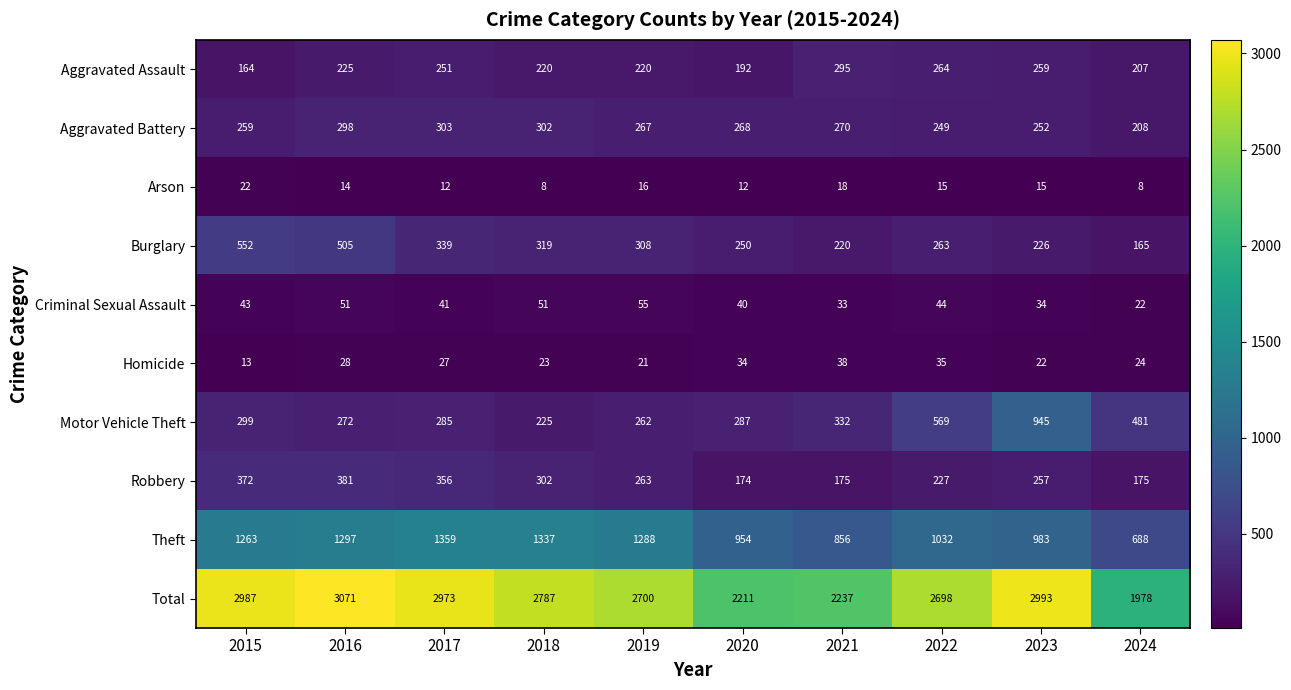

Is it true that Criminal Sexual Assault equals 59 at 2023?

False